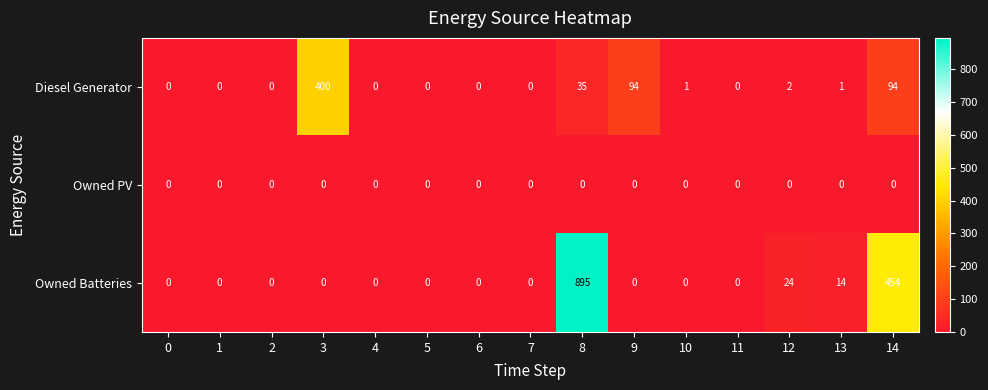

What is the greatest value displayed?

895